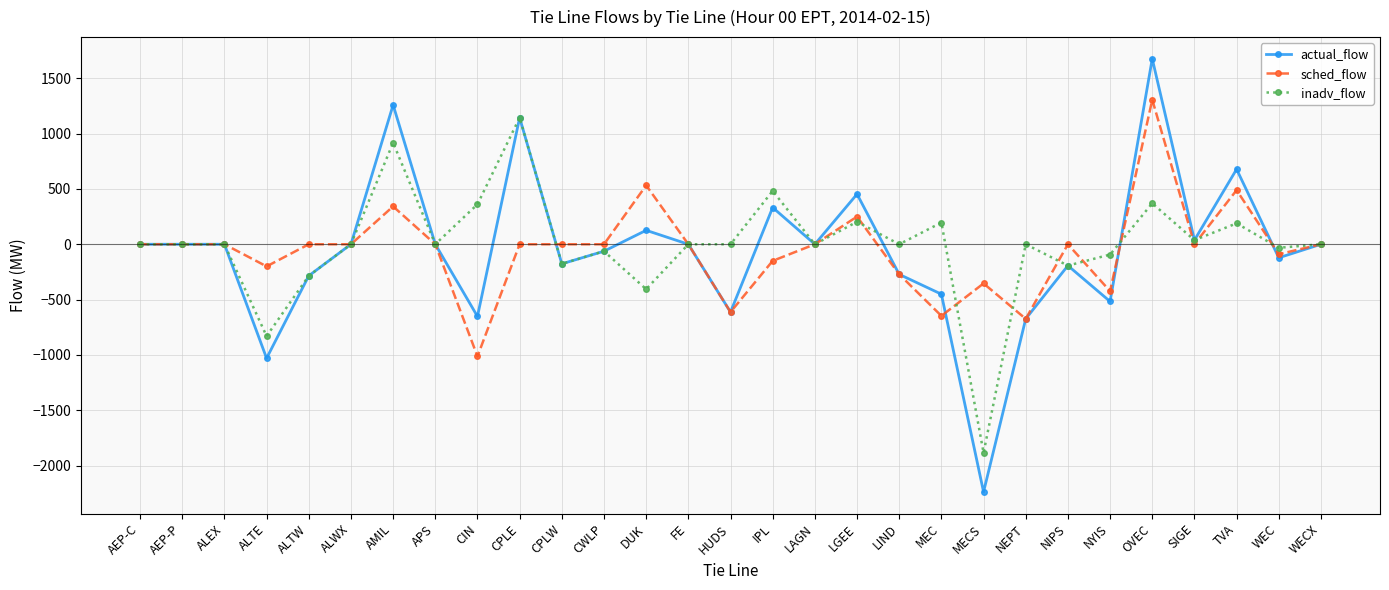

What is the label of the 15th point from the right?

HUDS